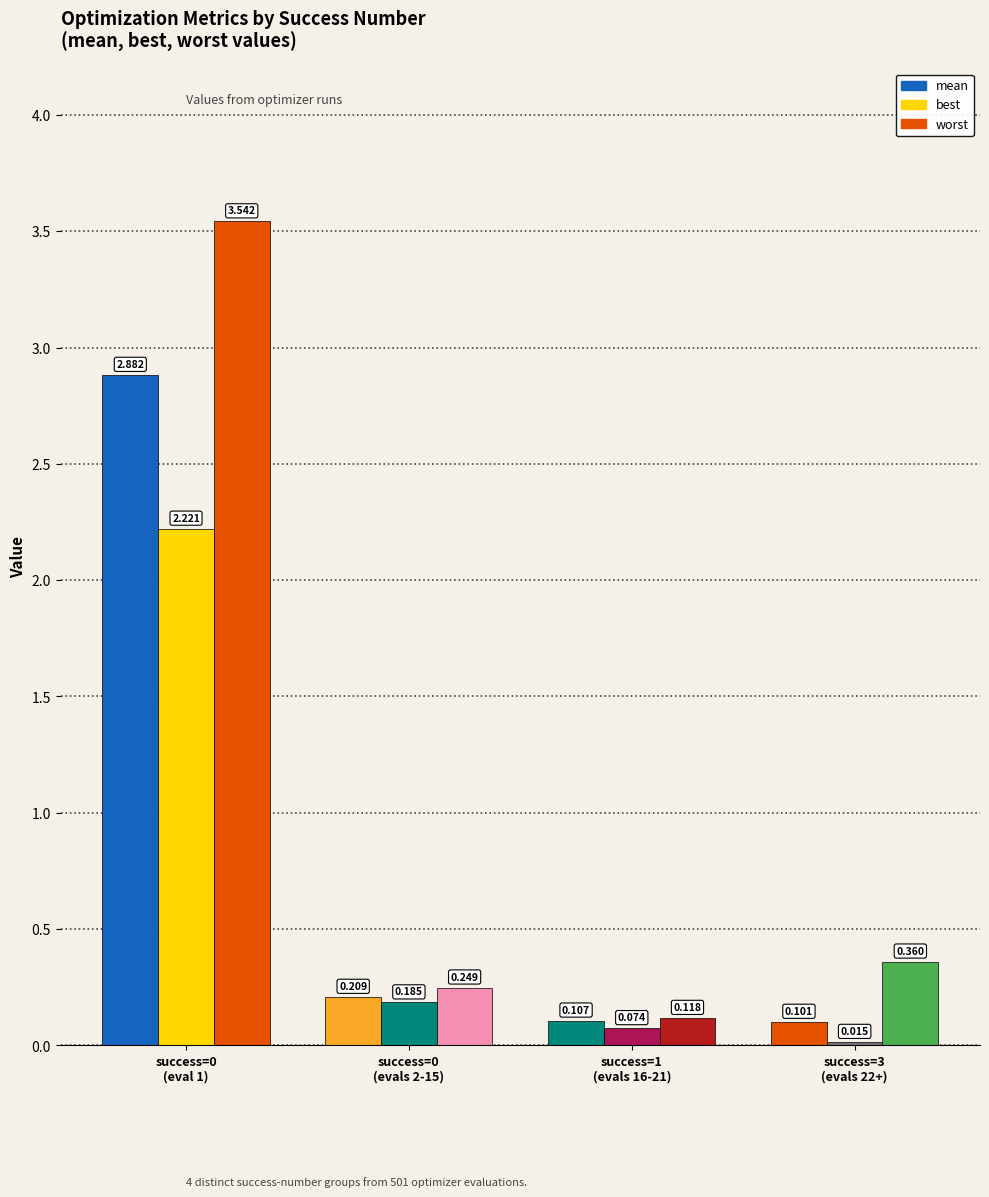

Does the chart contain stacked bars?

No